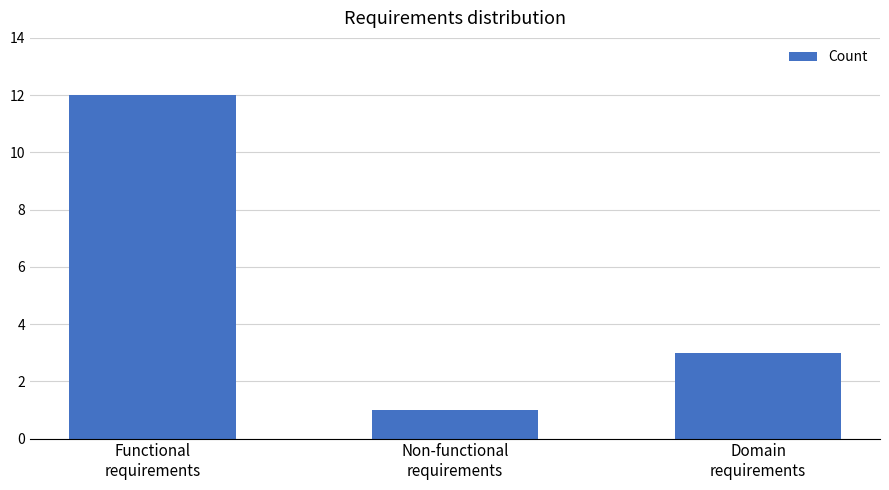

What is the sum of all values?

16